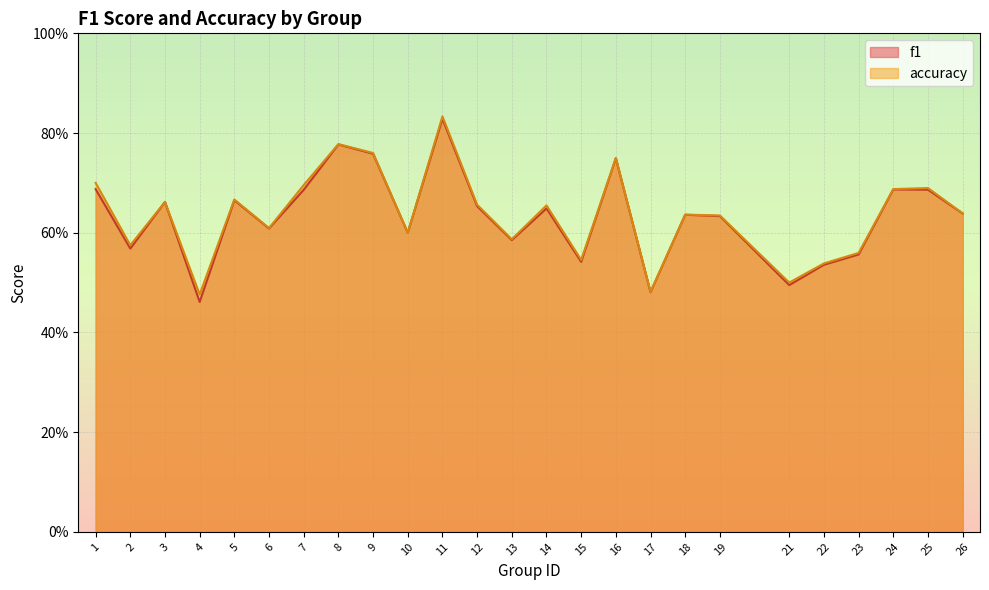

Count the number of data series in this chart.

2